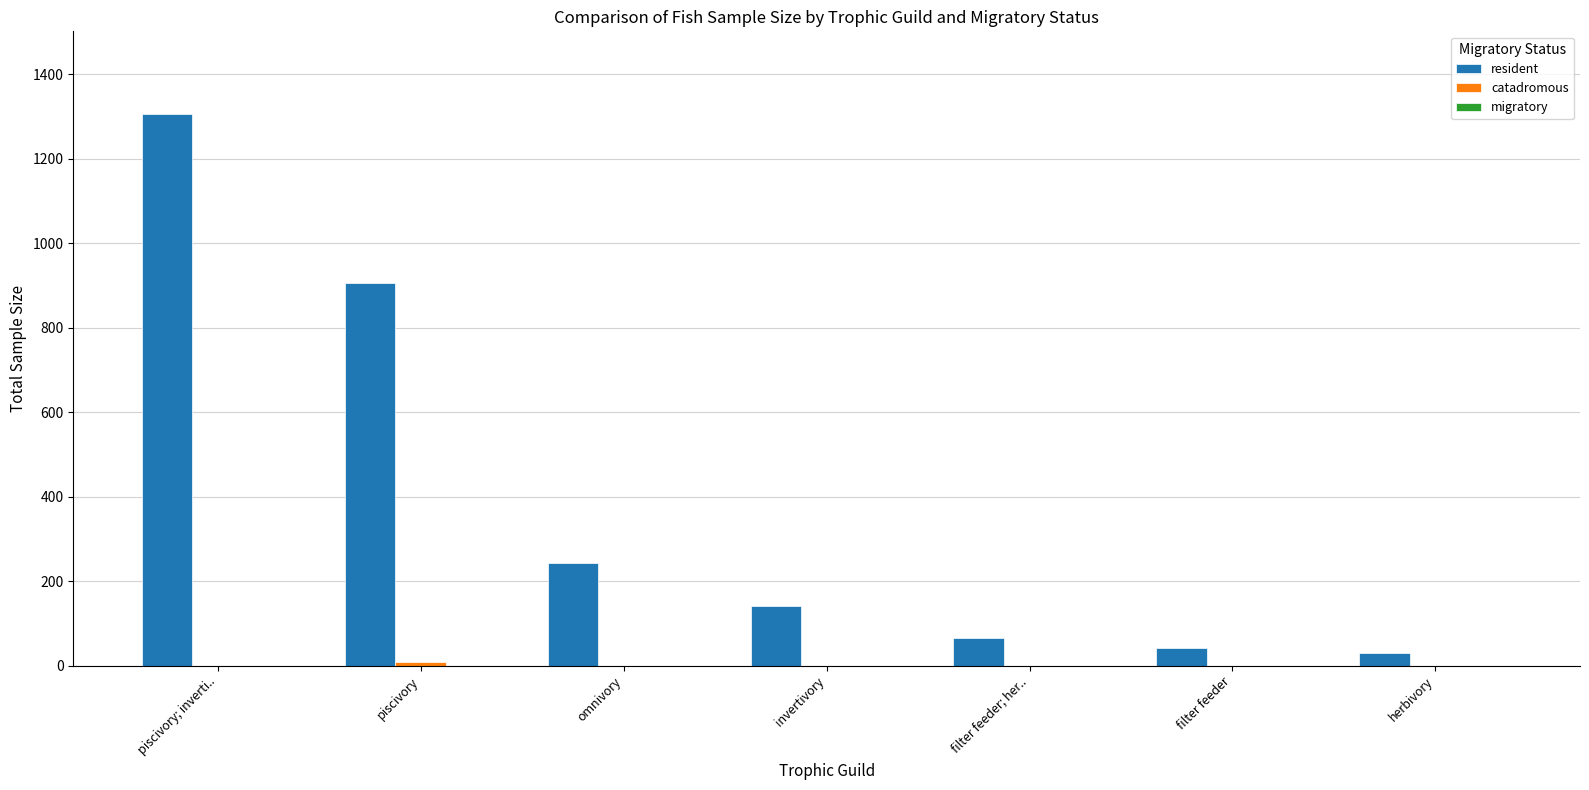

At which category is the sum across all series the highest?

piscivory; inverti..